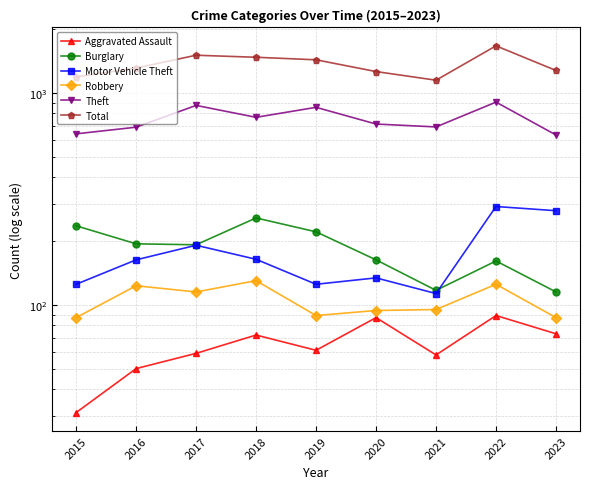

What is the average value of the Total series?

1363